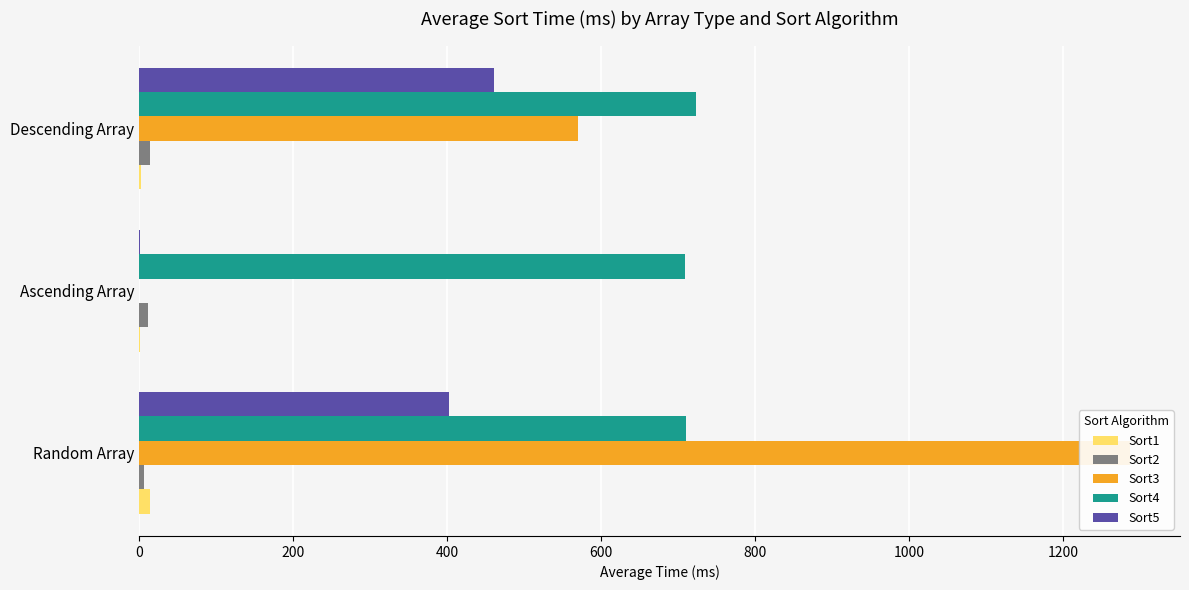

What is the sum of all Sort3 values?

1858.0